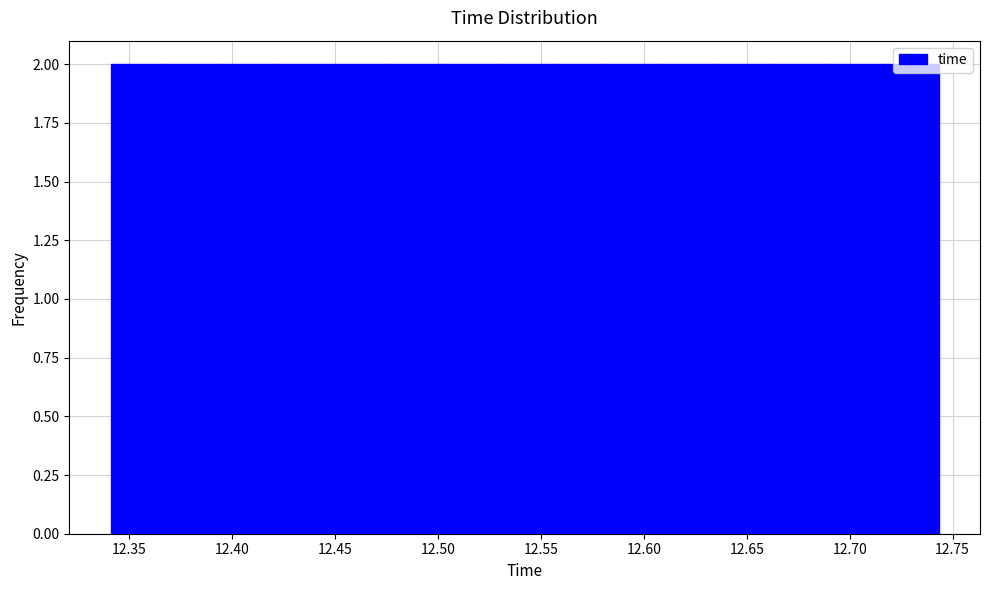

Reading left to right, transcribe this chart: for each bar, give the range it covers on the x-axis and its height. Neither the bar edges nor the heights are printed on the chart, so give them approximately, as read against the axes.

12.340 to 12.370: 2
12.370 to 12.395: 2
12.395 to 12.420: 2
12.420 to 12.450: 2
12.450 to 12.475: 2
12.475 to 12.500: 2
12.500 to 12.530: 2
12.530 to 12.555: 2
12.555 to 12.580: 2
12.580 to 12.610: 2
12.610 to 12.635: 2
12.635 to 12.665: 2
12.665 to 12.690: 2
12.690 to 12.715: 2
12.715 to 12.745: 2